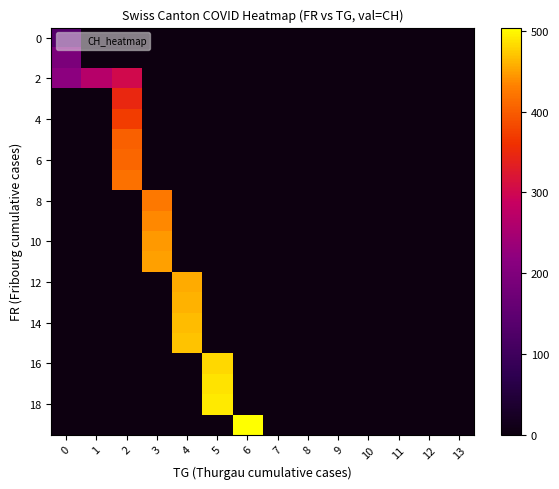

How many data points does each series have?

14